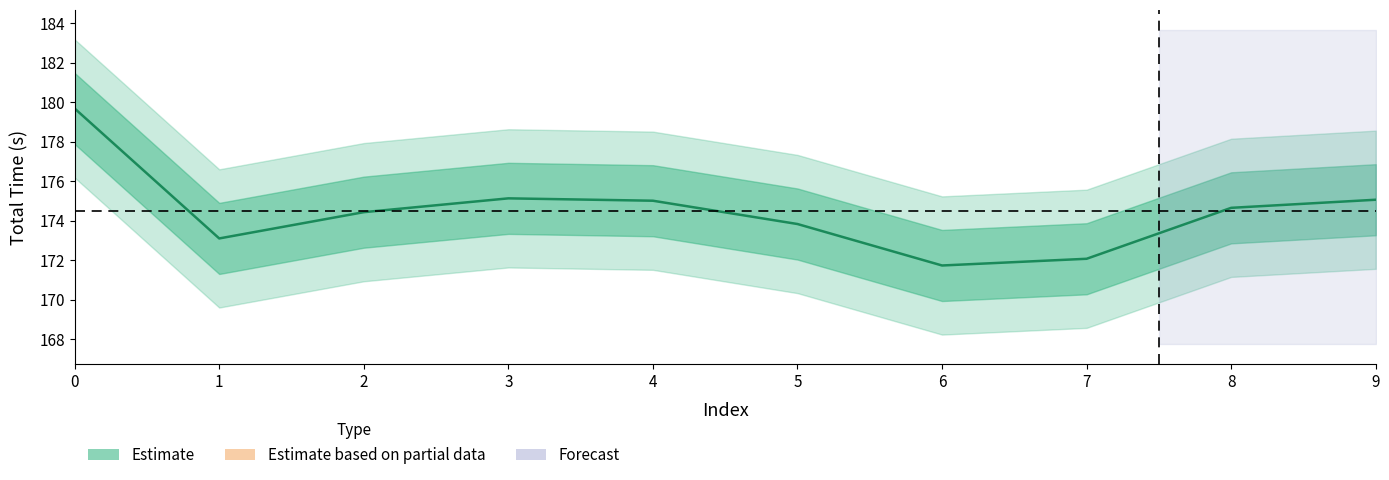

The chart shows a value of 175.1 at 9. True or false?

True